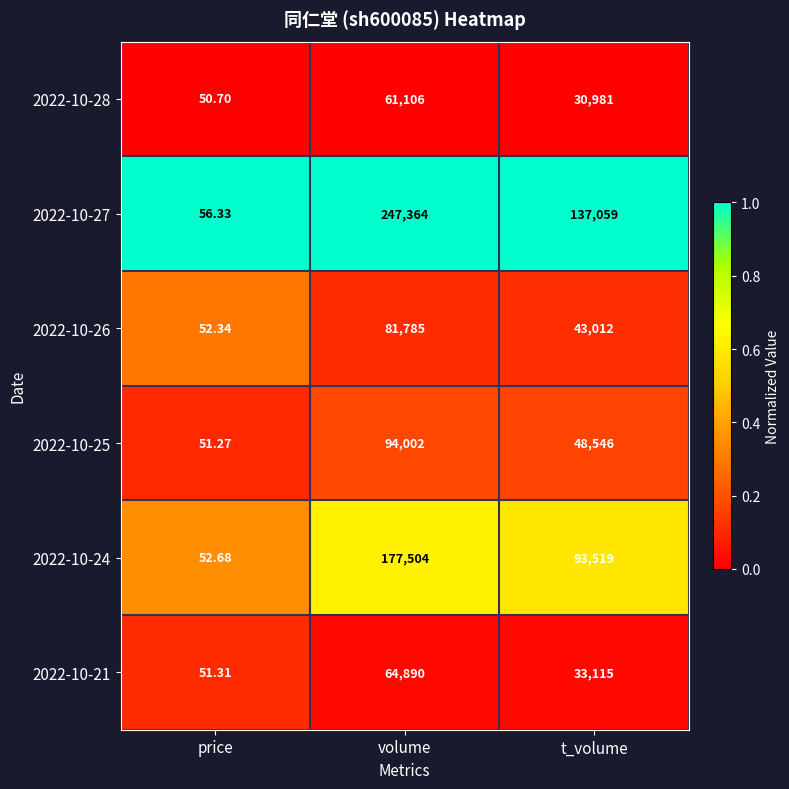

At which label is 2022-10-27 closest to 123710?

t_volume